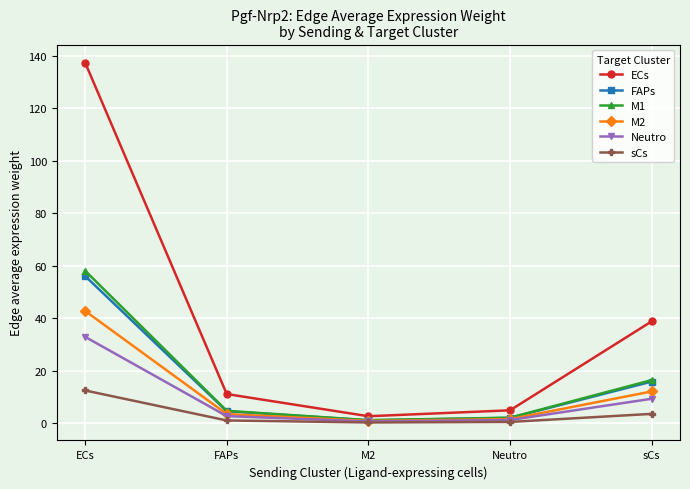

At which label does sCs first exceed 1?

ECs